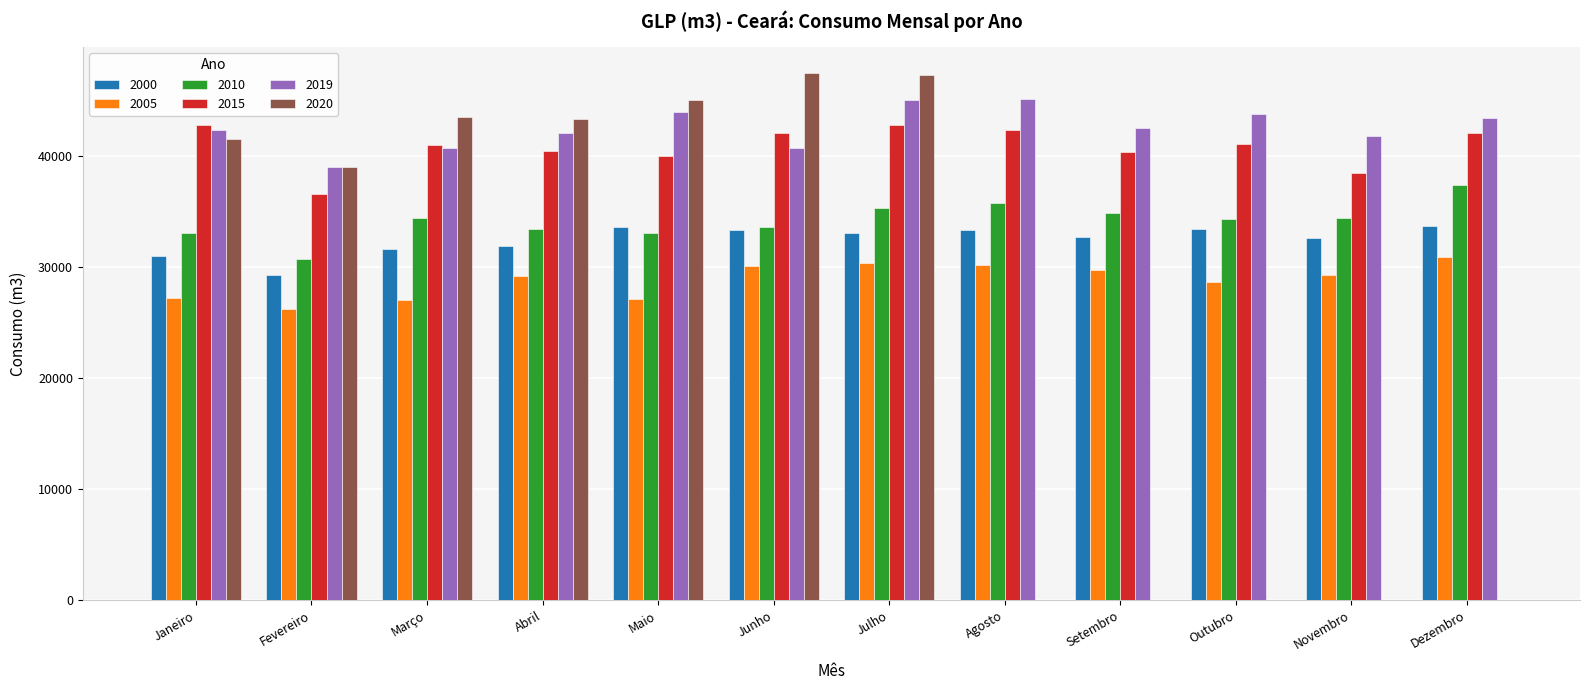

What is the sum of the 2000 values at Dezembro and Setembro?

66414.8